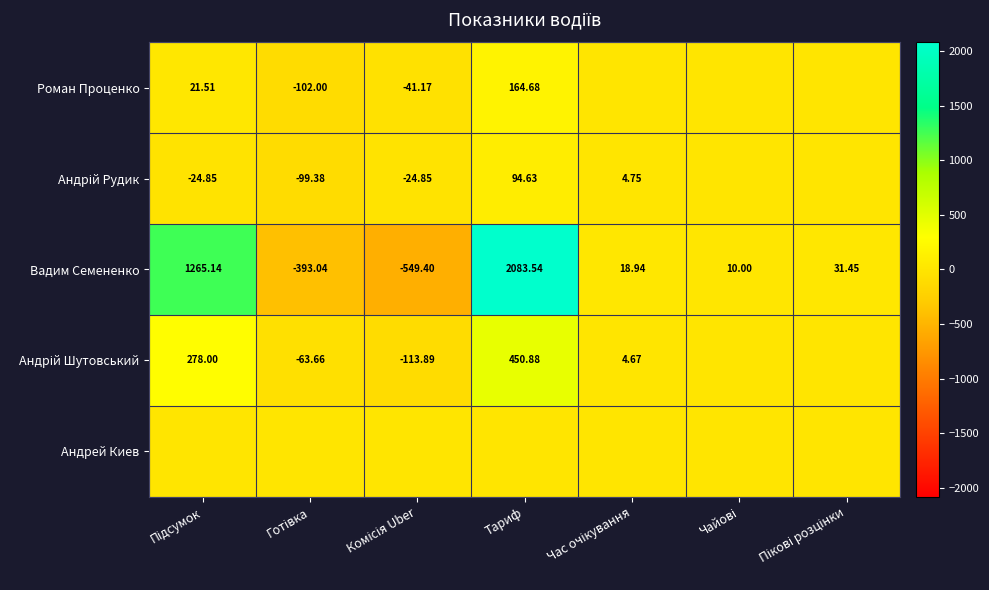

Rank the categories by Андрей Киев value from lowest to highest.

Підсумок, Готівка, Комісія Uber, Тариф, Час очікування, Чайові, Пікові розцінки